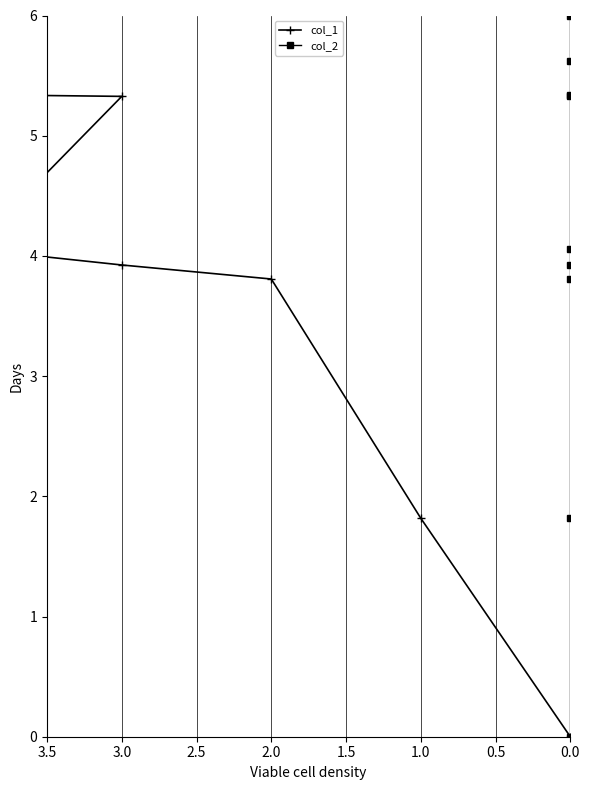

What is the sum of all col_1 values?

35.9